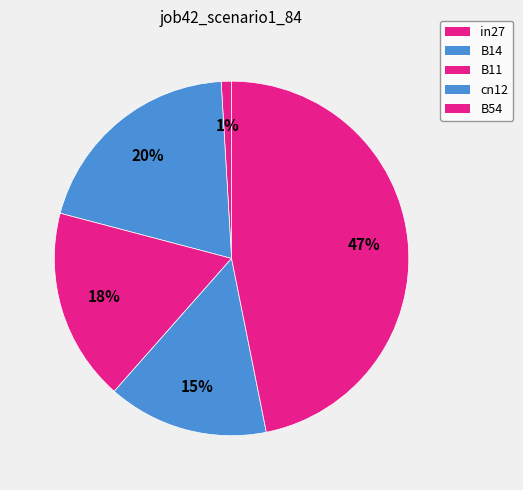

How many segments does this pie chart have?

5